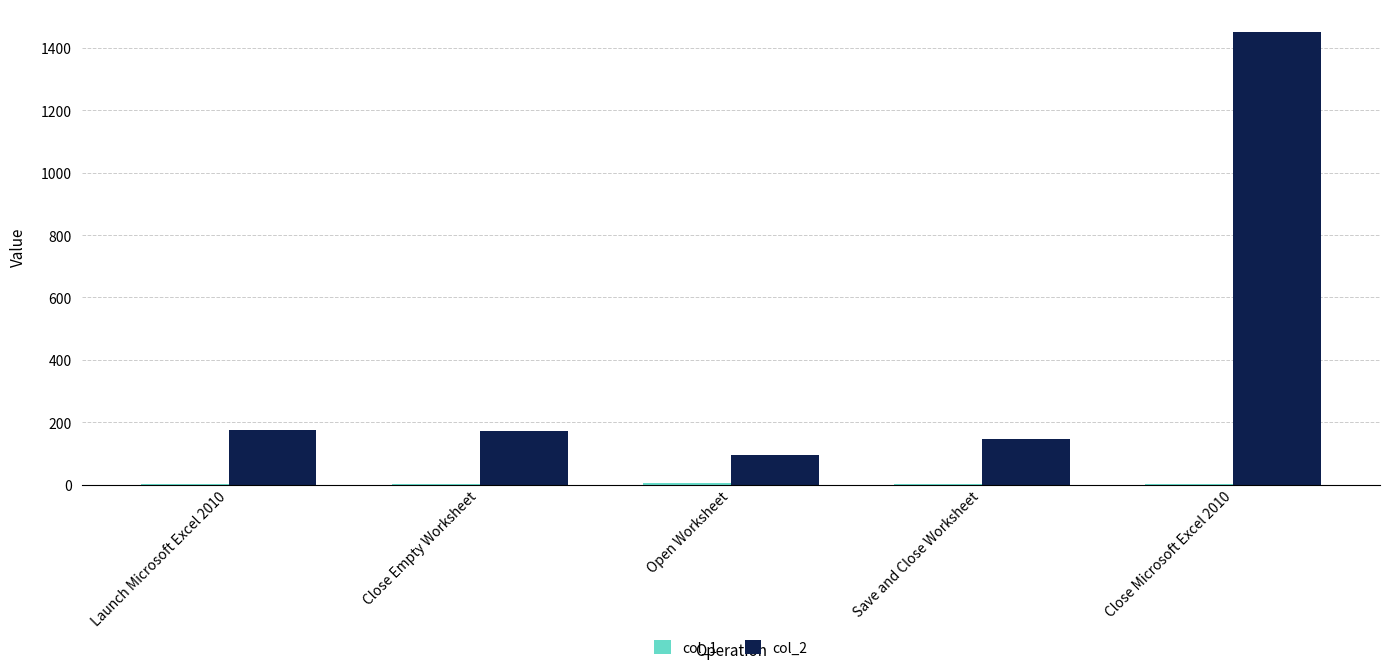

Which series has the largest total across all categories?

col_2